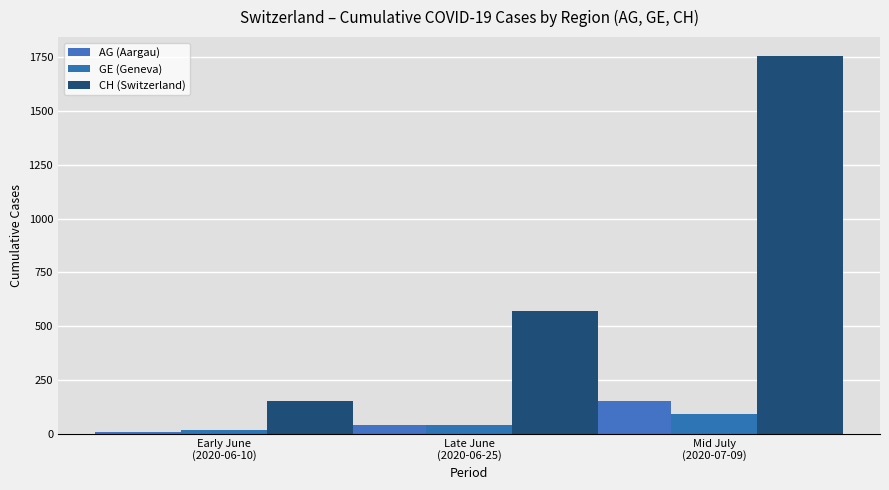

What is the sum of the CH (Switzerland) values at Mid July
(2020-07-09) and Late June
(2020-06-25)?

2327